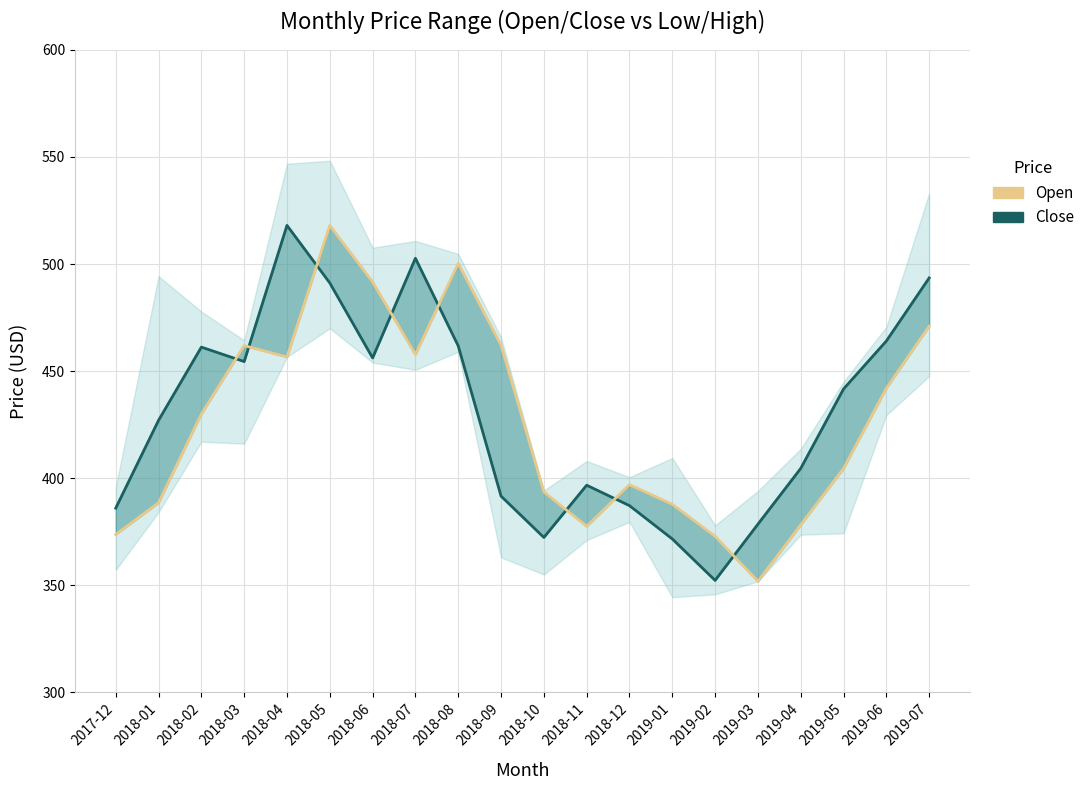

At which category does Open reach its first local valley?

2018-04